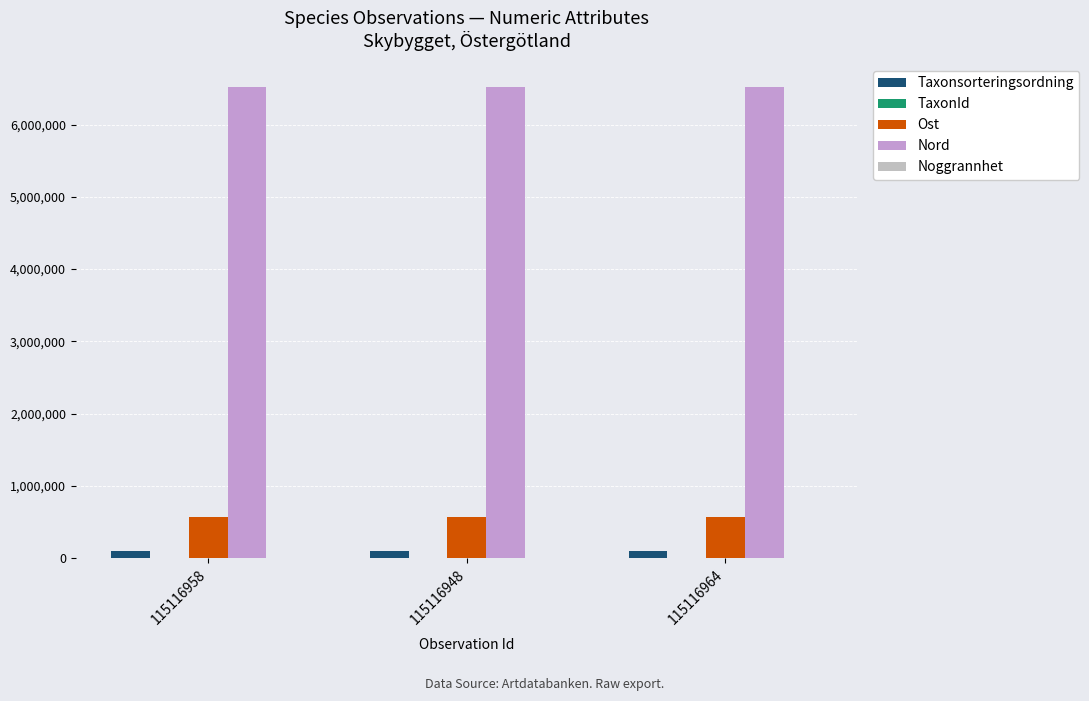

What is the approximate value of Ost at 115116948?

565095